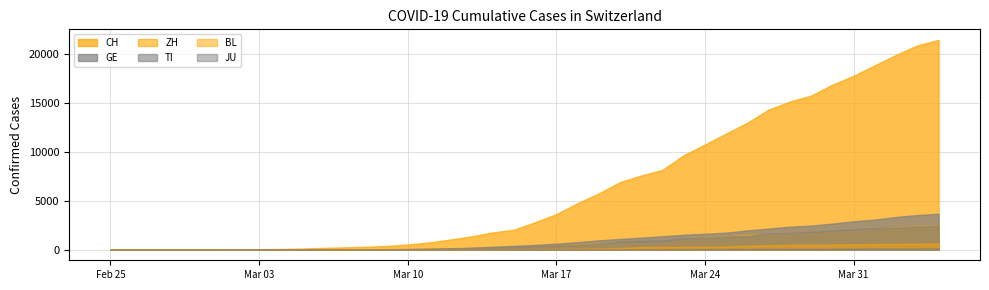

How many lines are shown in the chart?

6